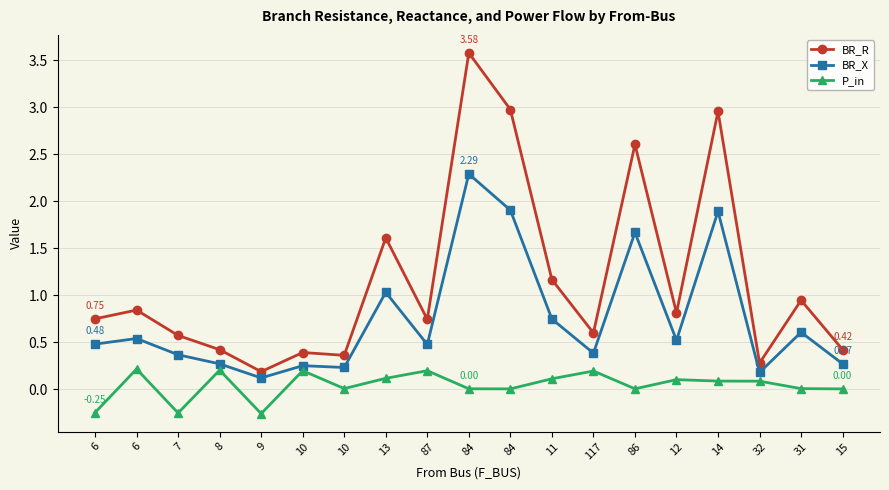

Is the value of BR_X at 6 greater than the value of BR_R at 6?

No